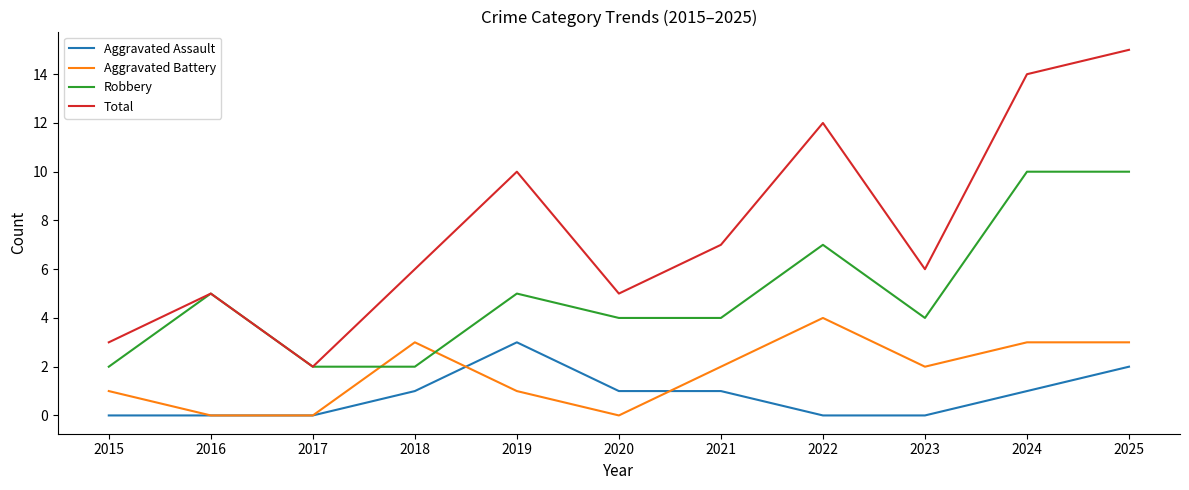

Is the value of Aggravated Battery at 2025 greater than the value of Robbery at 2015?

Yes